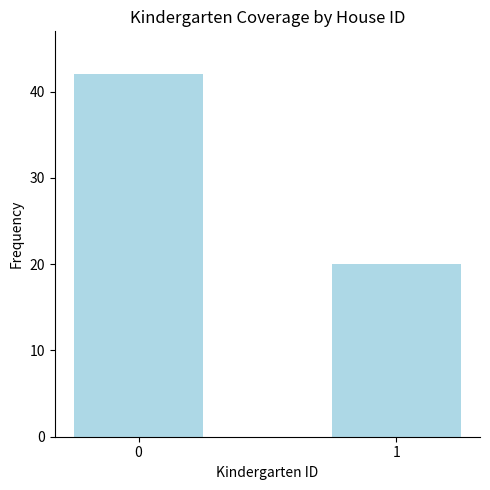

What is the value of the 1st bar from the left?

42